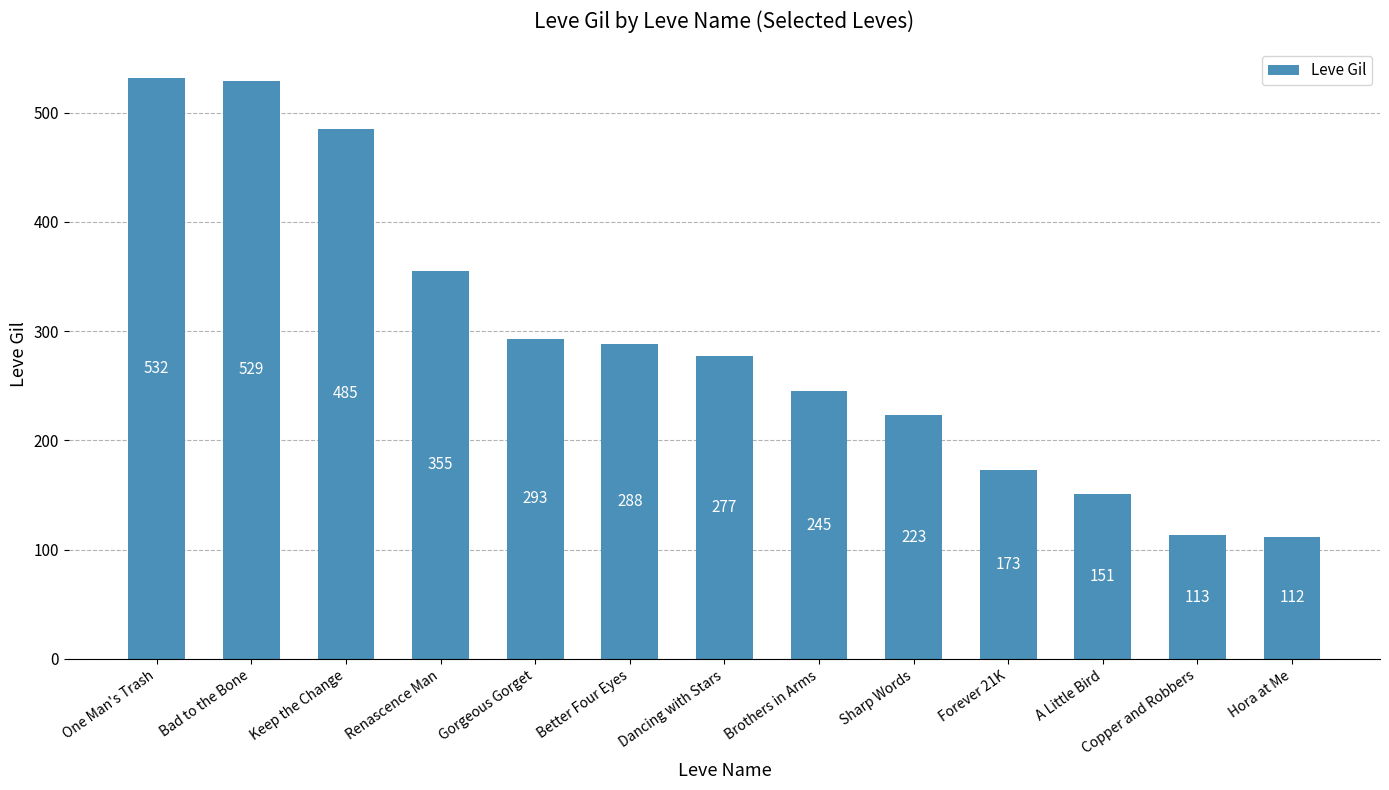

Where does the data first go above 277?

One Man's Trash